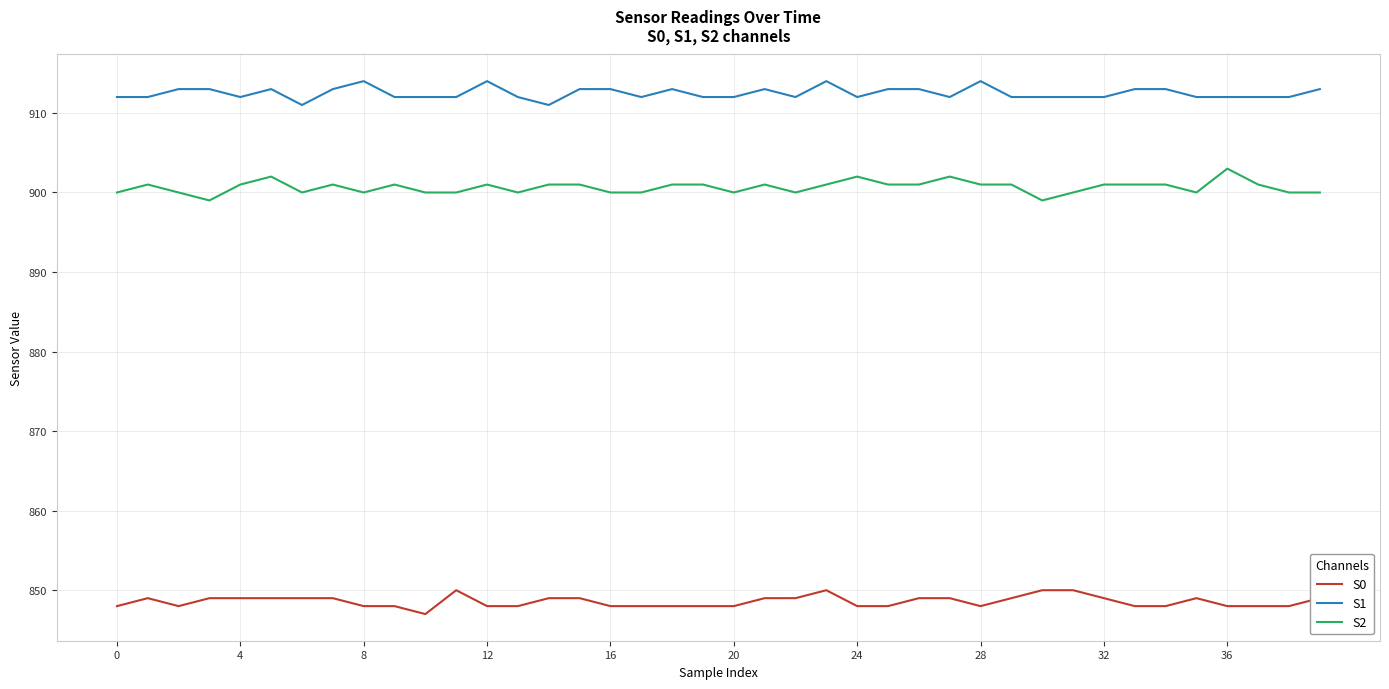

What is the smallest value displayed?

847